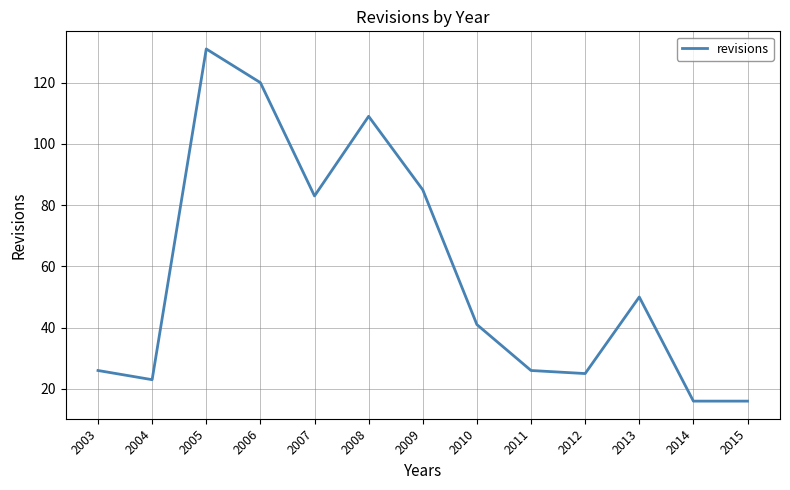

The chart shows a value of 50 at 2013. True or false?

True